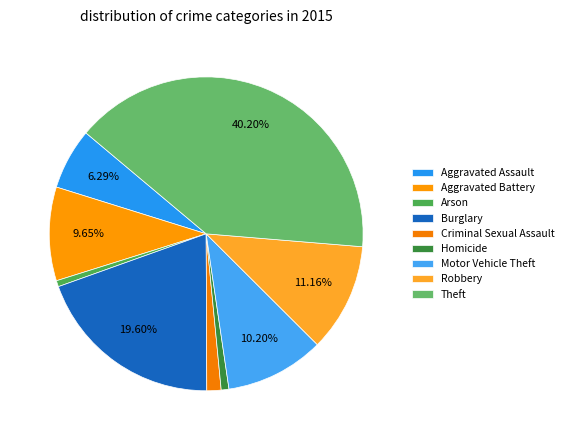

Rank the categories by value from lowest to highest.

Arson, Homicide, Criminal Sexual Assault, Aggravated Assault, Aggravated Battery, Motor Vehicle Theft, Robbery, Burglary, Theft